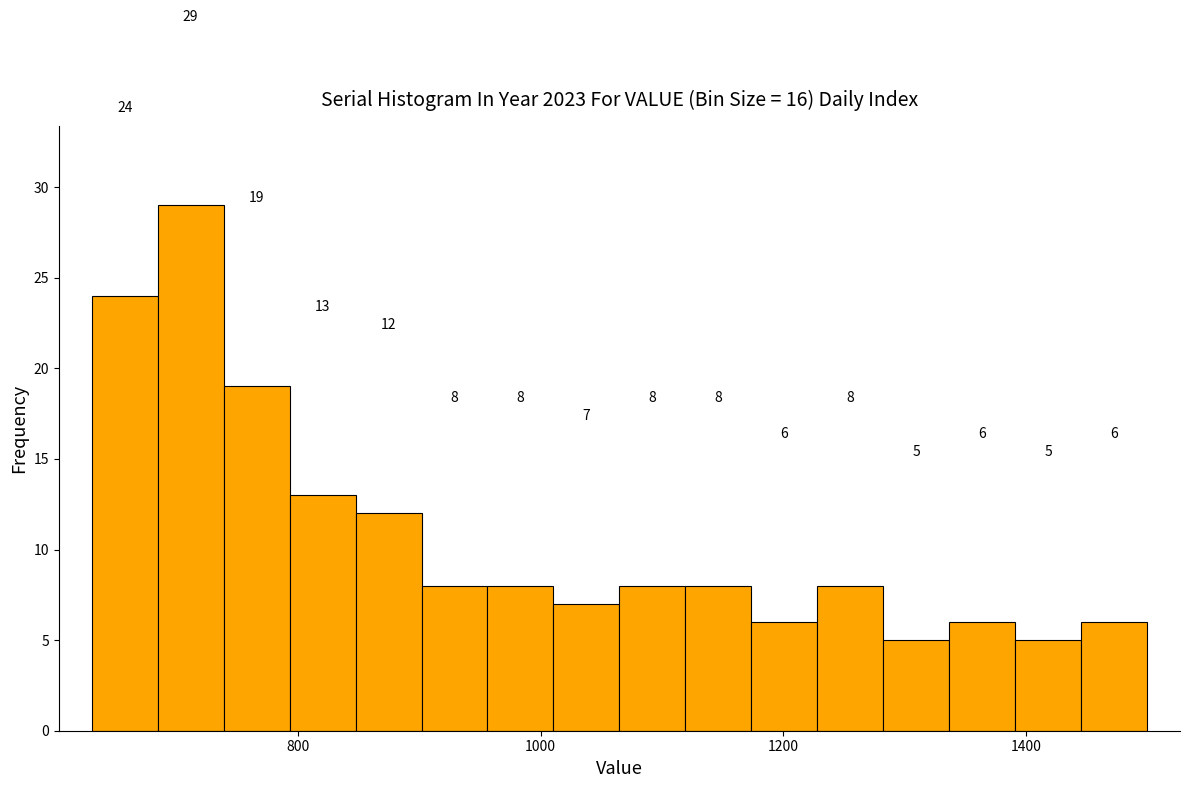

Around what value on the x-axis is the tallest bar? Give the approximate position of its centre, as read against the axis.

720